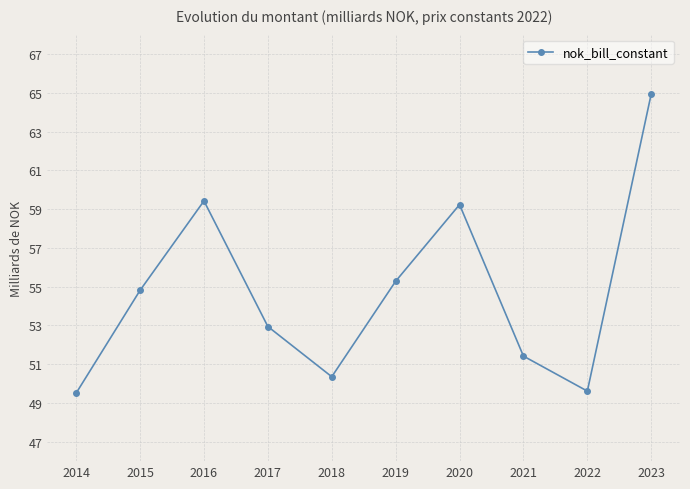

Where is the data nearest to the value 57?

2019